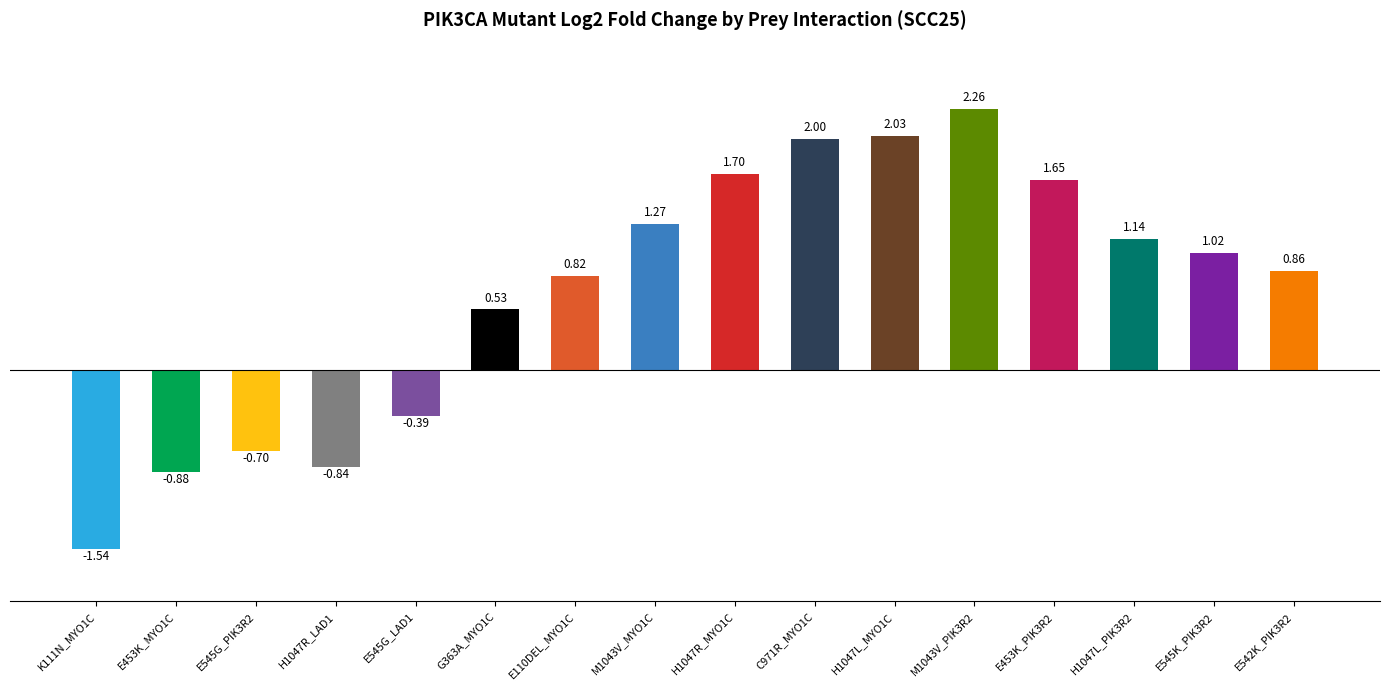

At which label is the value closest to 0?

E545G_LAD1